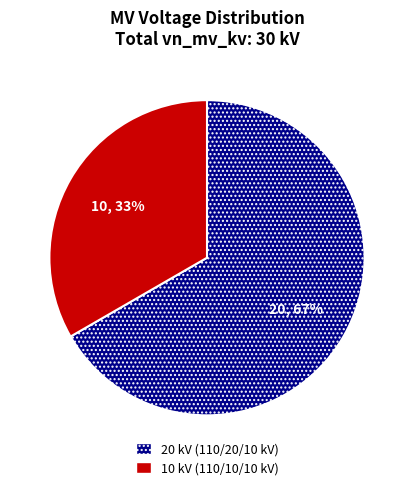

What is the ratio of the value at 20 kV (110/20/10 kV) to the value at 10 kV (110/10/10 kV)?

2.0